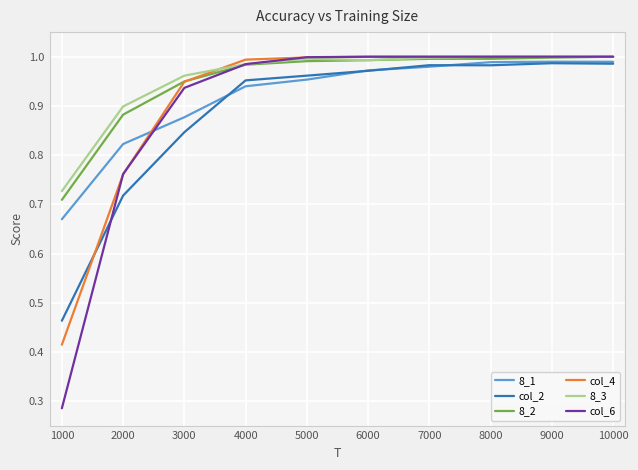

Is the value of 8_1 at 2000 greater than the value of col_2 at 2000?

Yes